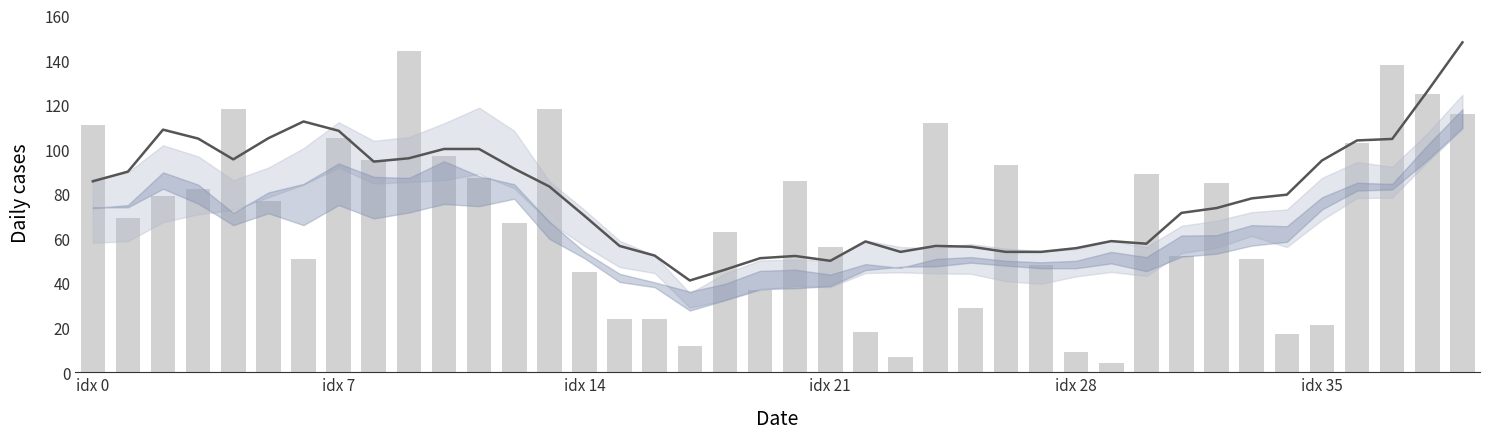

Are the bars grouped side by side (vs. stacked)?

Yes